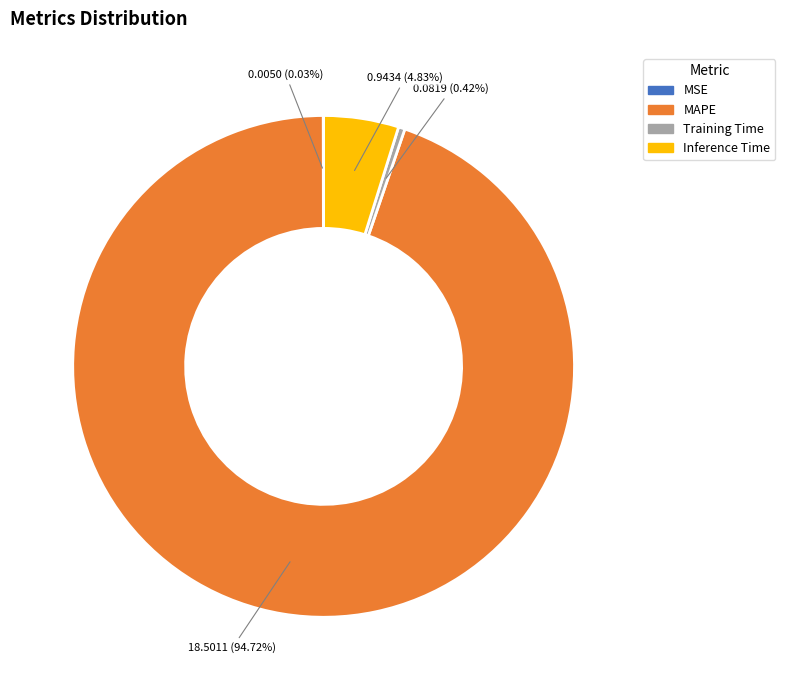

To the nearest percent, what is the average slice percentage?

25%